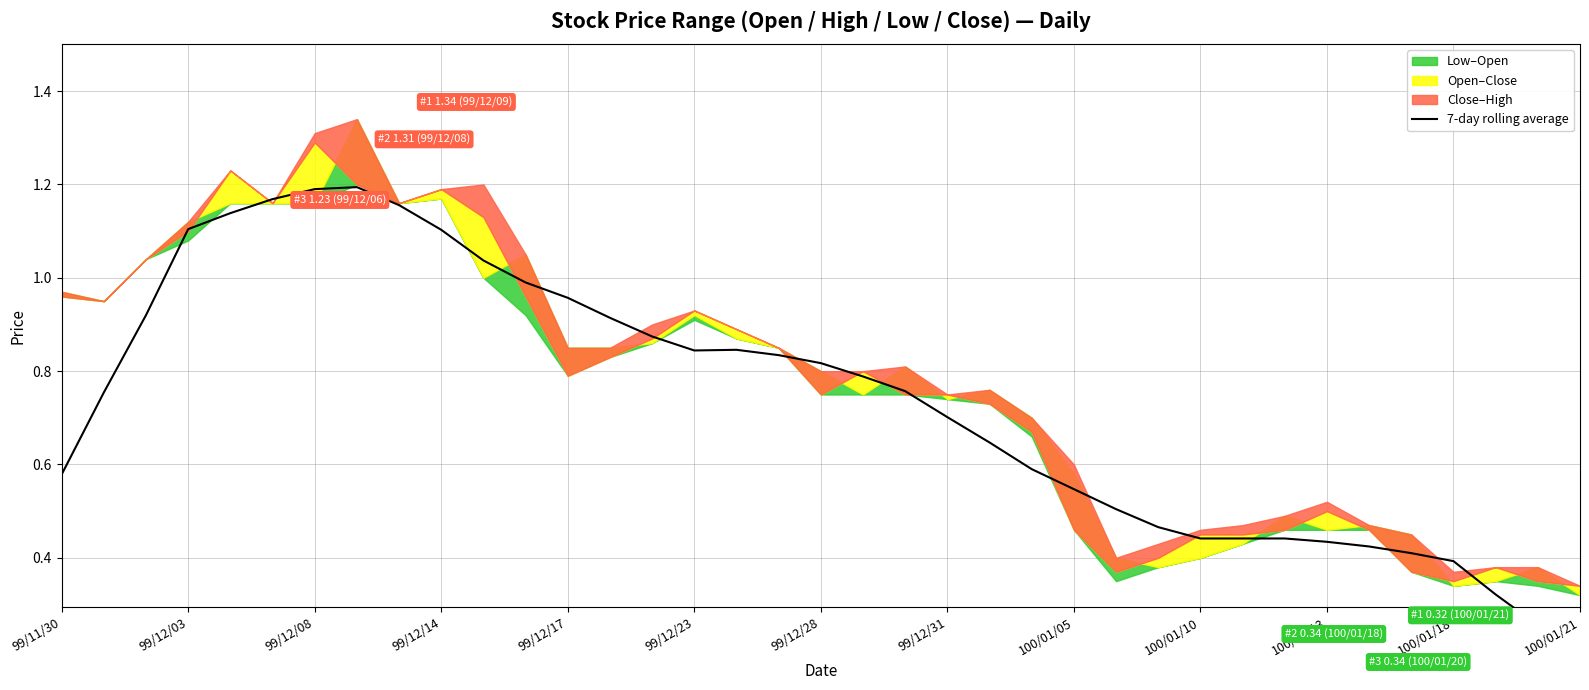

The chart shows a value of 1.3 at 16. True or false?

False